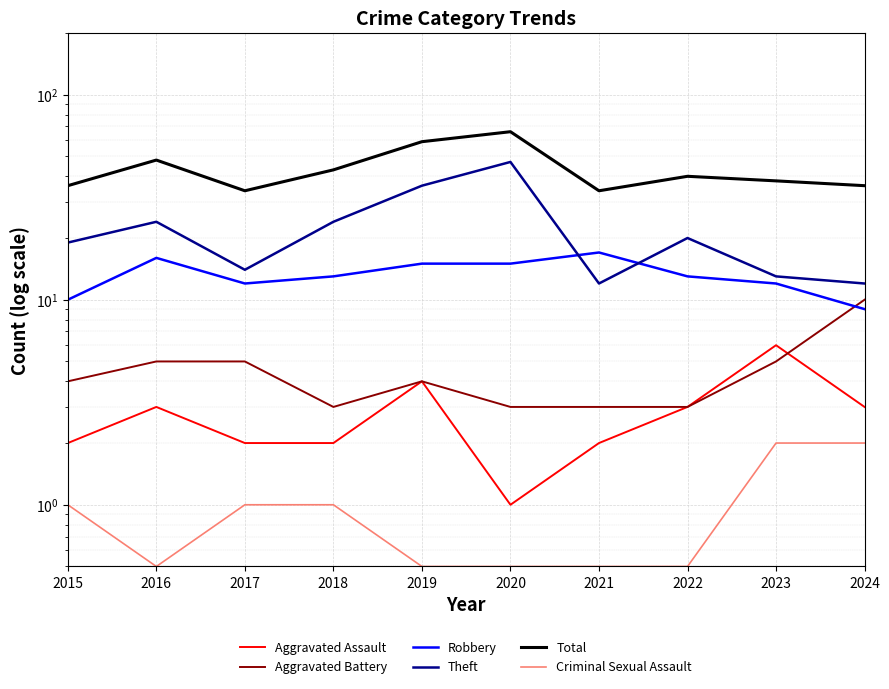

Which series has the largest total across all categories?

Total